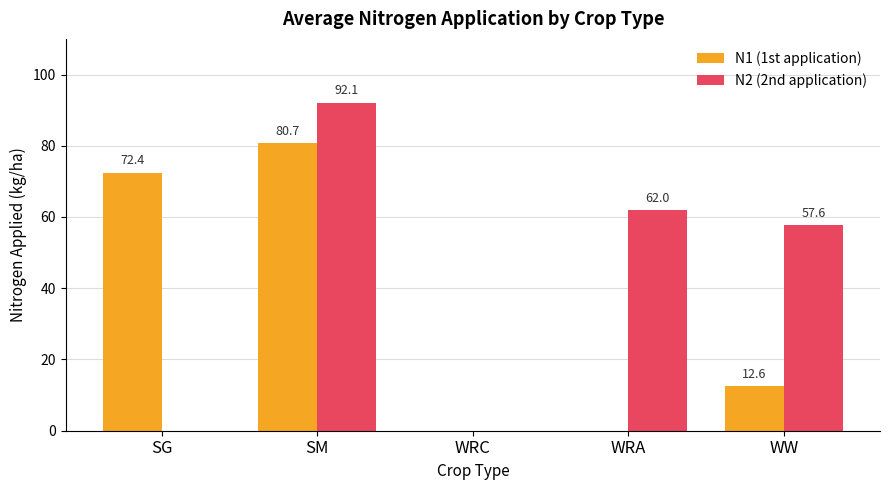

Are the bars horizontal?

No